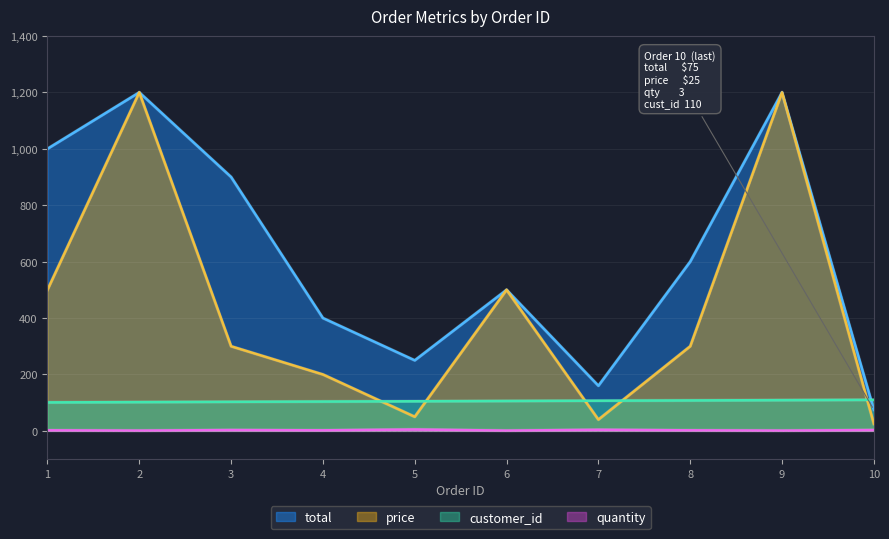

What value does the total series have at 5, to the nearest 10?

250